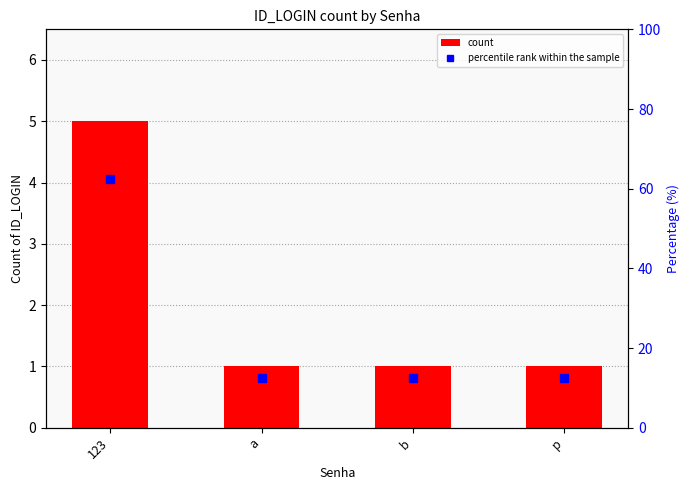

What are all the series names shown in the legend?

count, percentile rank within the sample